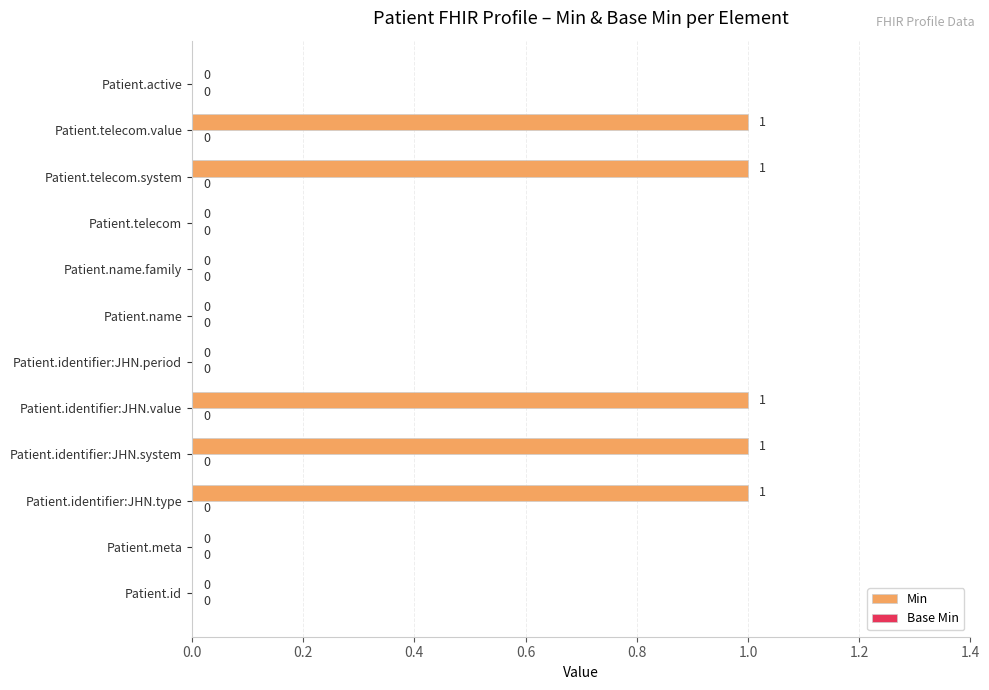

Are the bars horizontal?

Yes